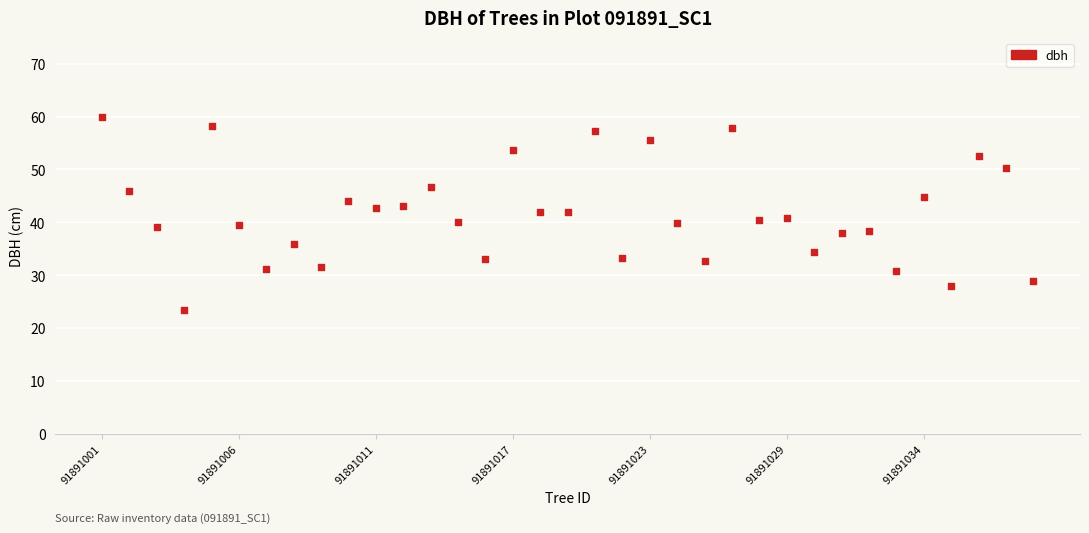

What is the range of Y values (max minus min)?

36.4